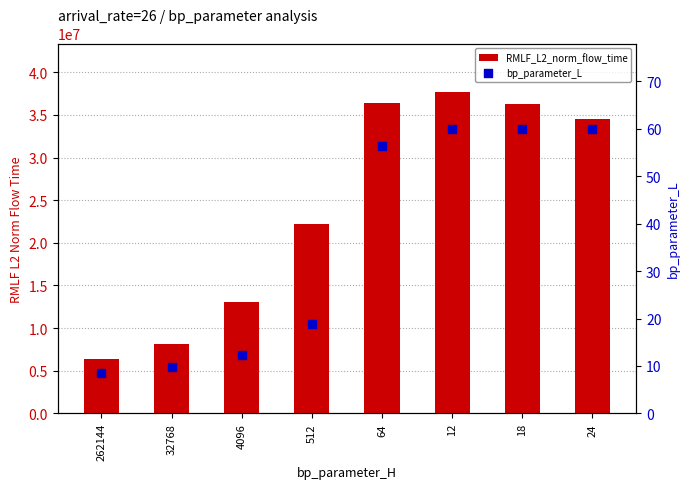

What is the total value across all series at 32768?

8172992.0